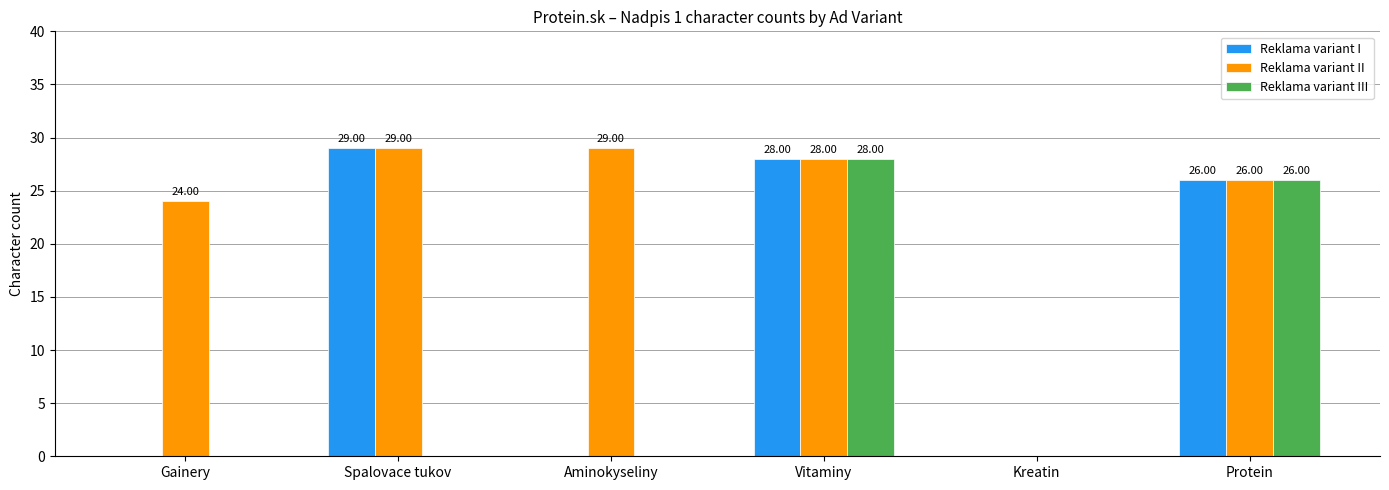

The Reklama variant II series shows 28 at Vitaminy. True or false?

True